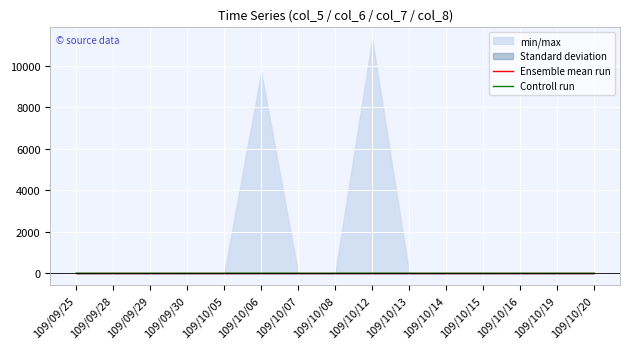

The value of Controll run at 109/10/14 is 0.0. True or false?

True